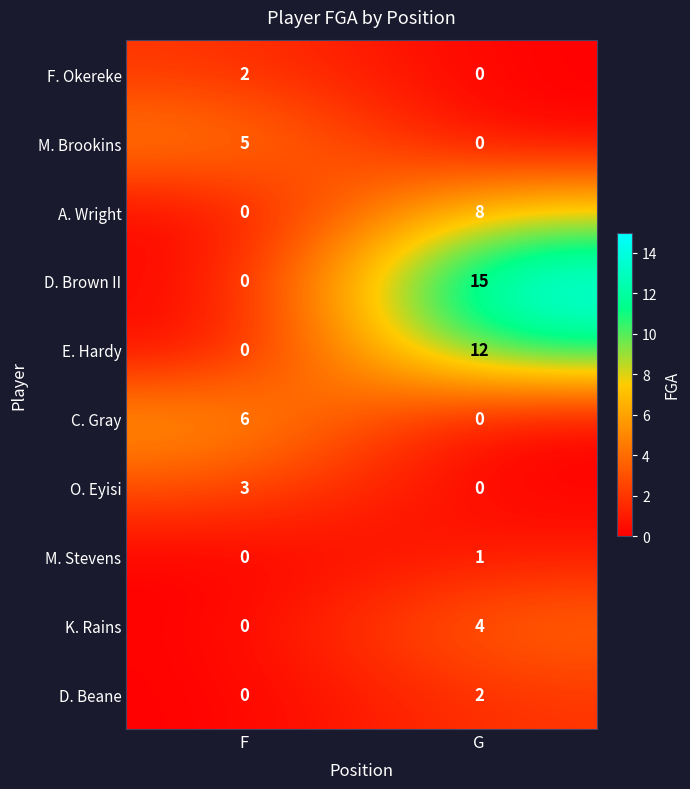

The value of O. Eyisi at F is 1. True or false?

False